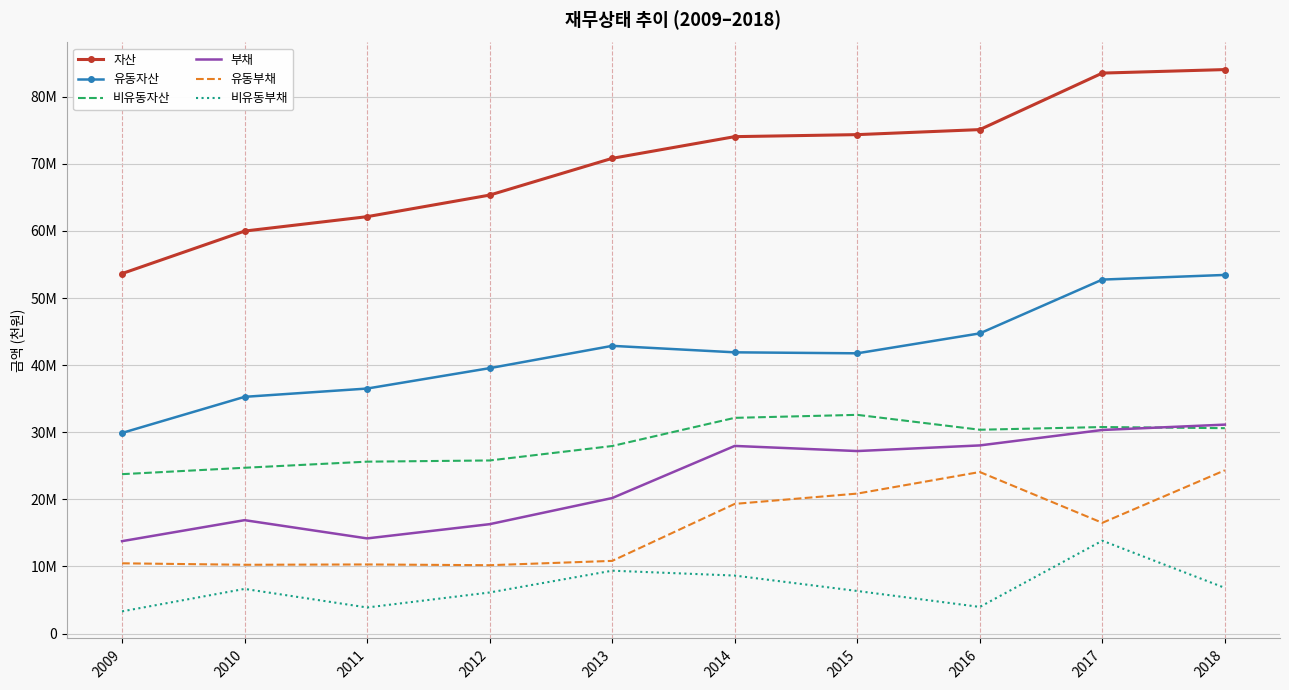

What is the value of the 비유동부채 point at the 5th from the left?

9363755